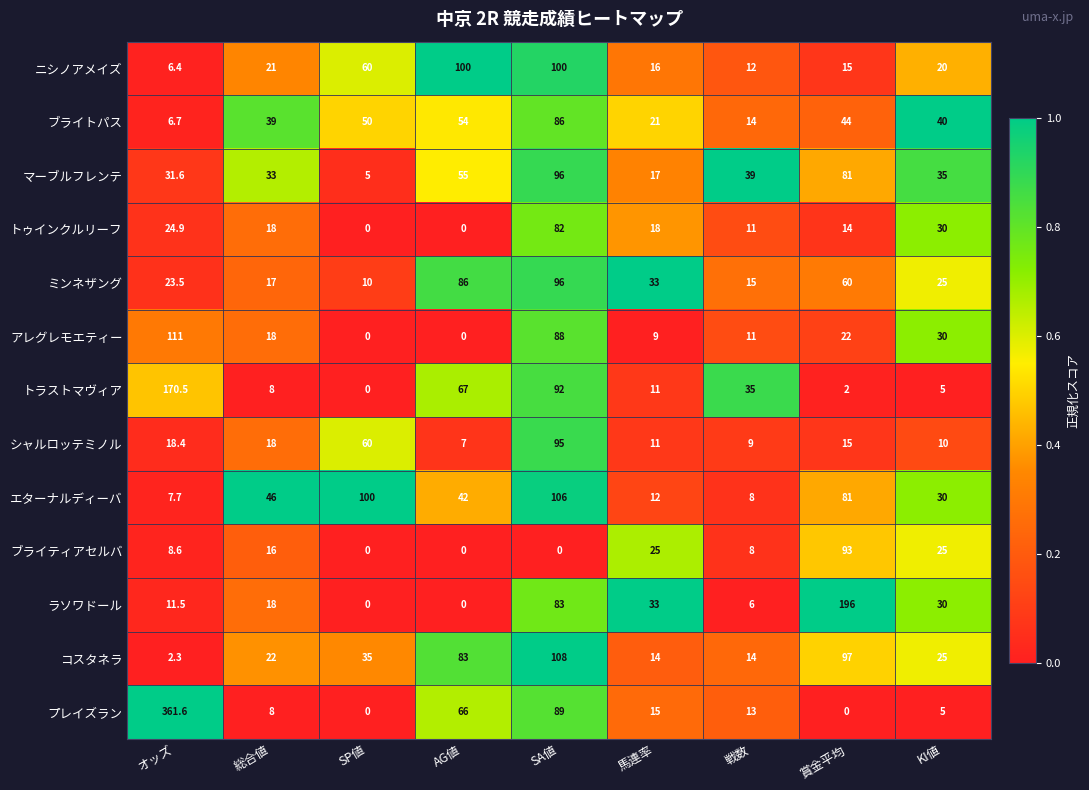

At how many categories does at least one series exceed 0?

9